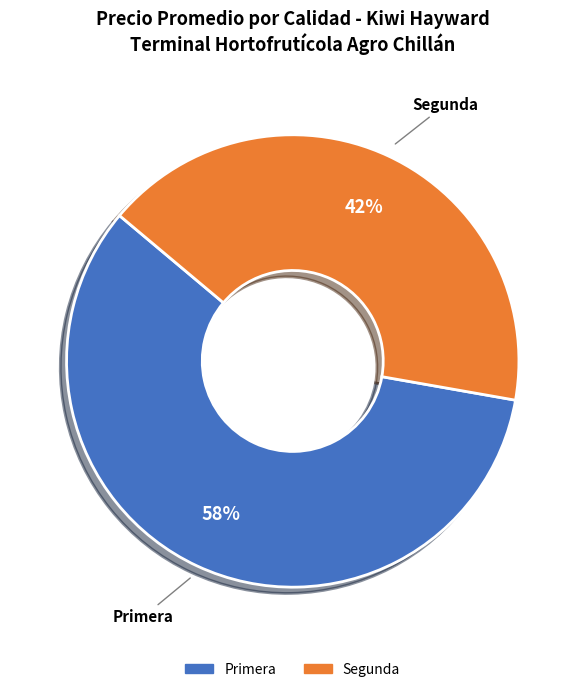

Is there any slice that represents more than half of the pie?

Yes